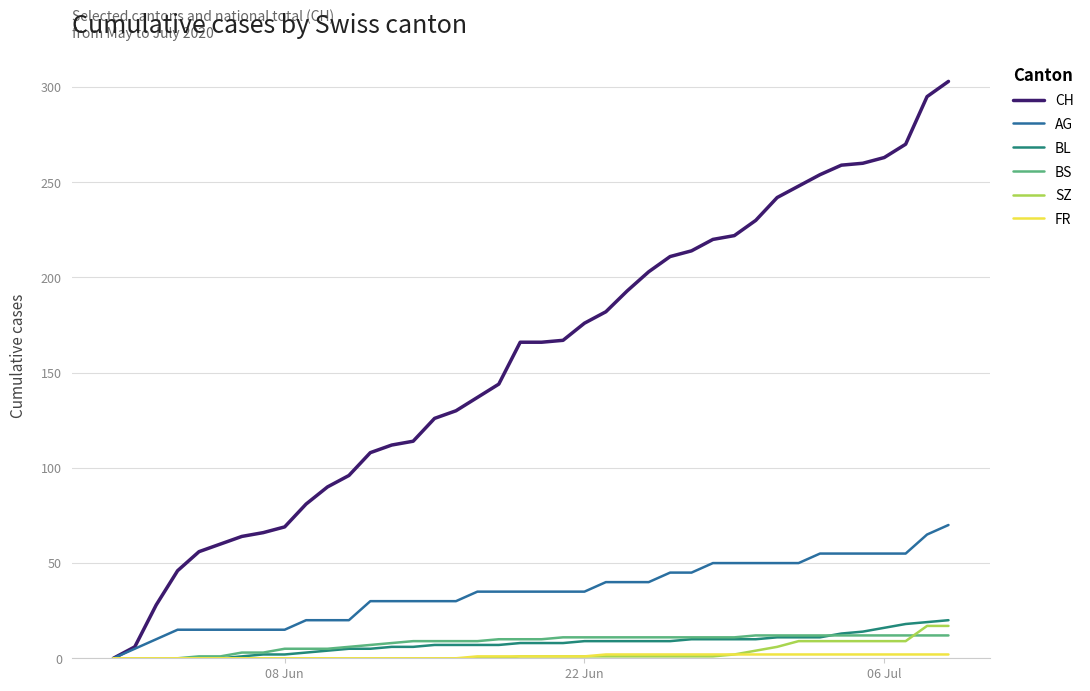

Which series has the largest range (max minus min)?

CH